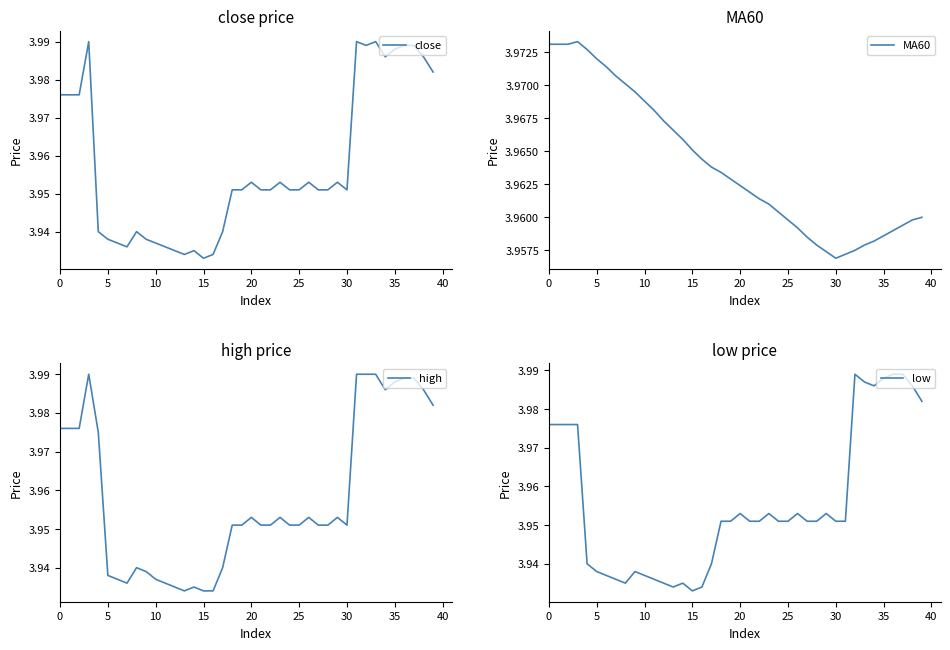

Count the high values in the range 3 to 4.

40